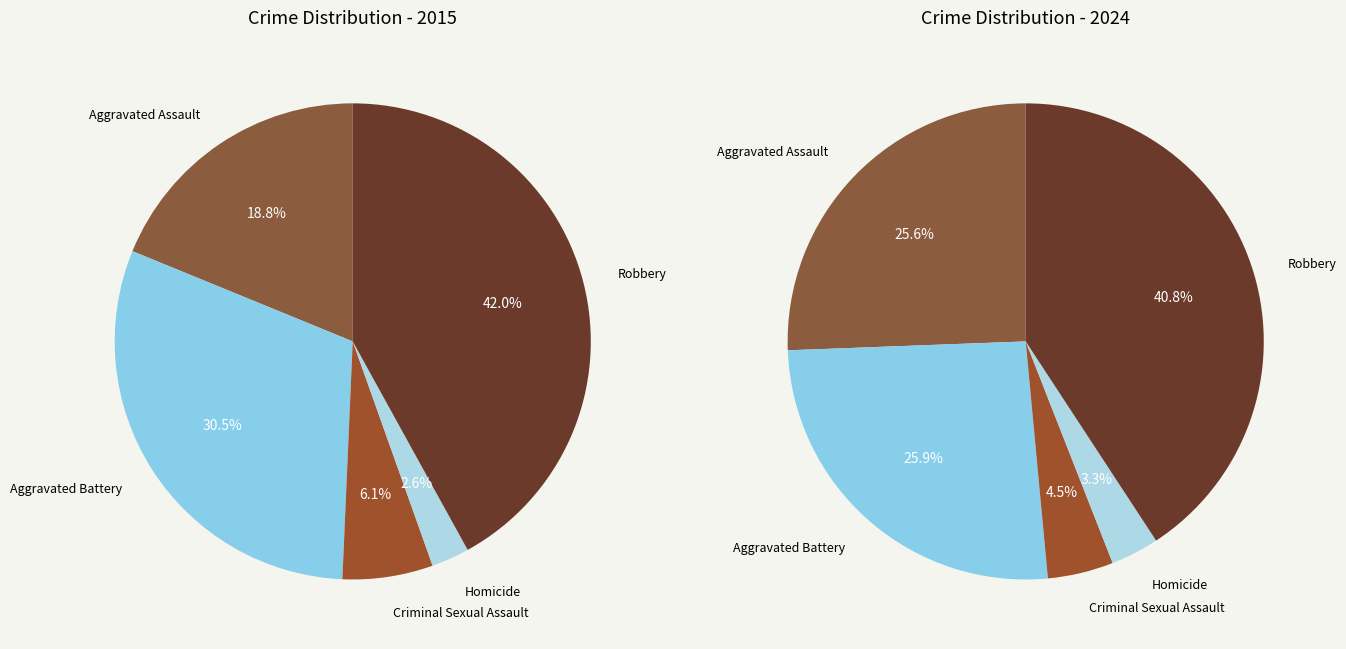

Count the number of slices in the pie.

5